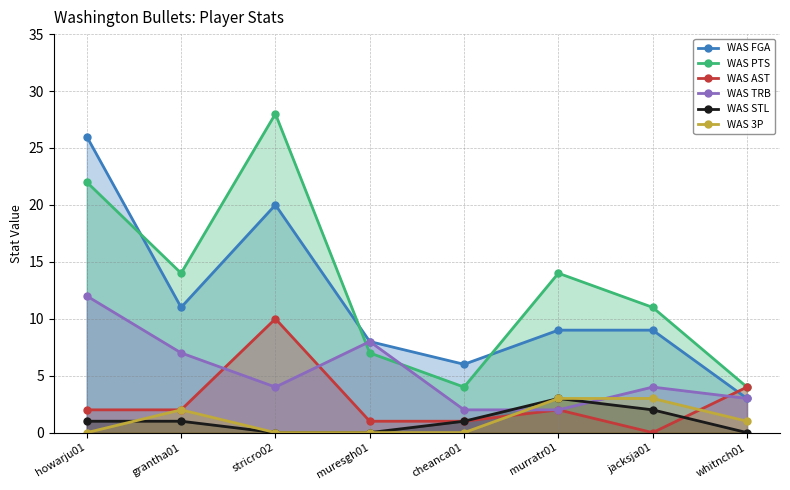

Where is WAS 3P nearest to the value 1?

whitnch01